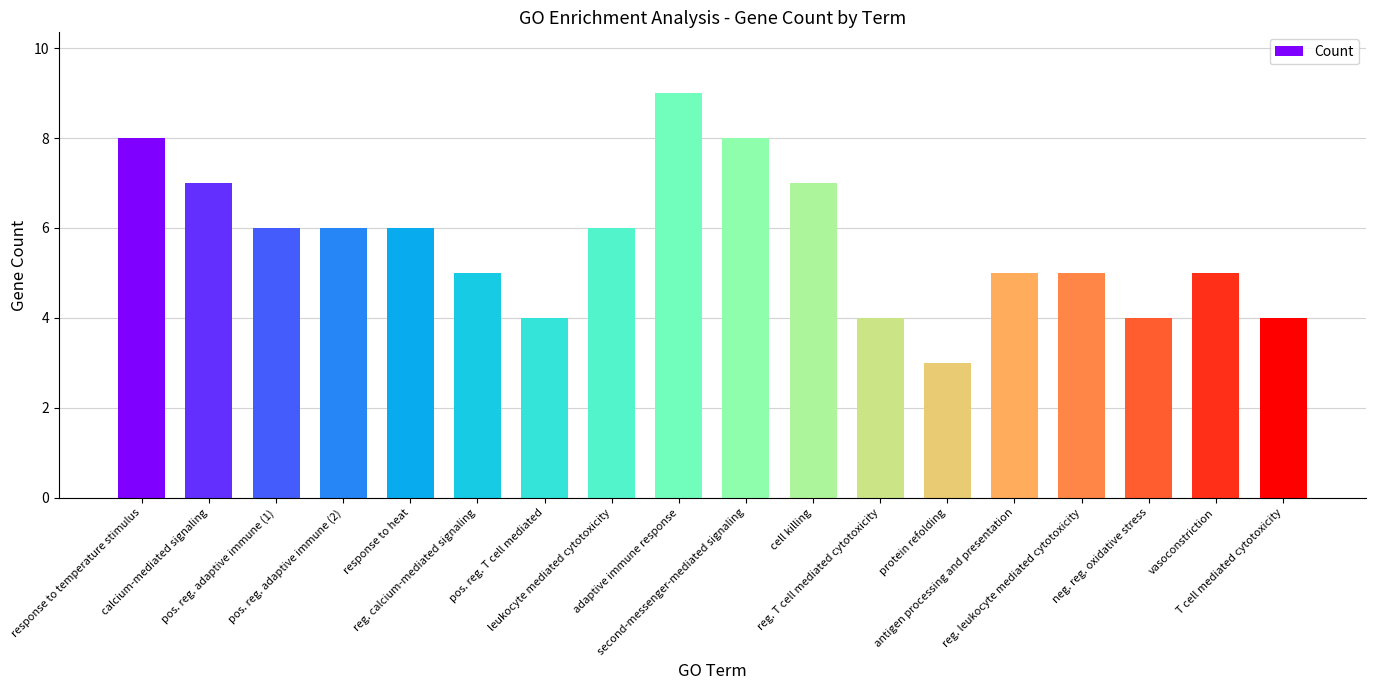

What is the value of the 3rd bar from the left?

6